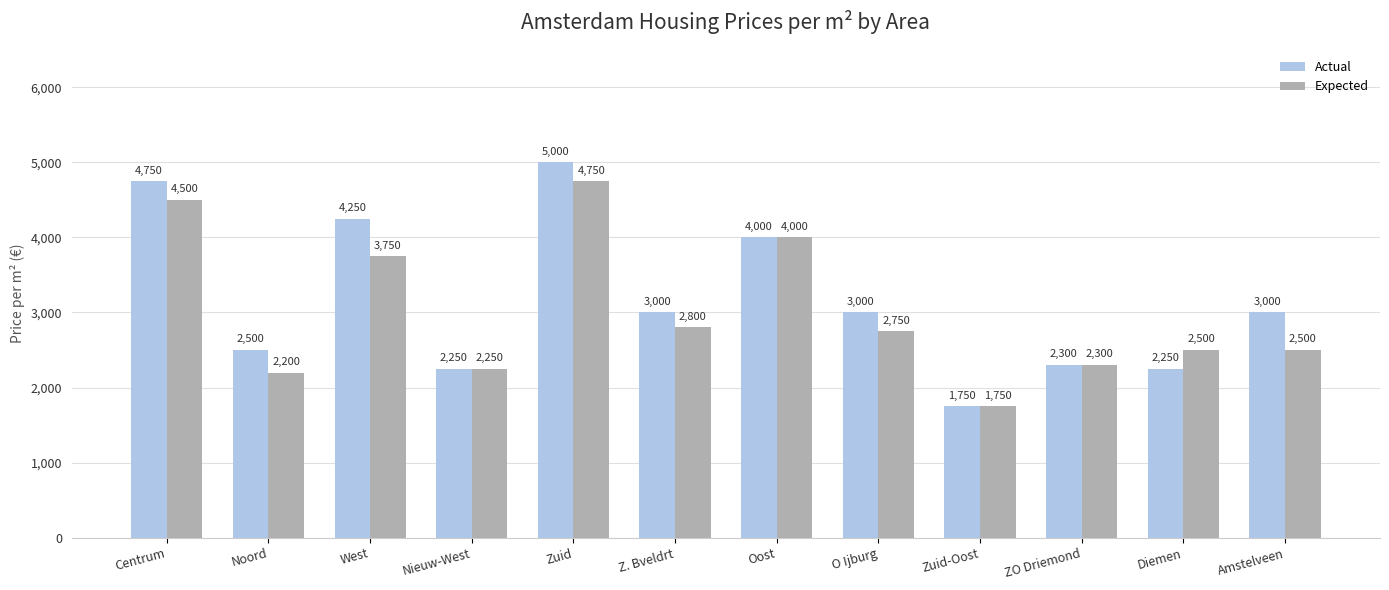

List the series in order of their overall mean, highest first.

Actual, Expected